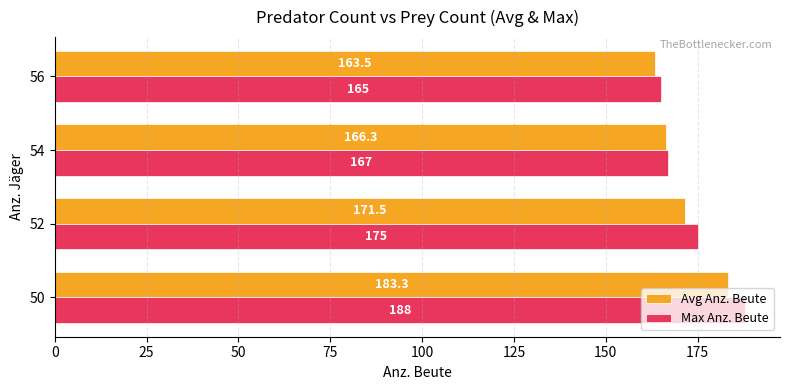

What is the average value of the Max Anz. Beute series?

173.8